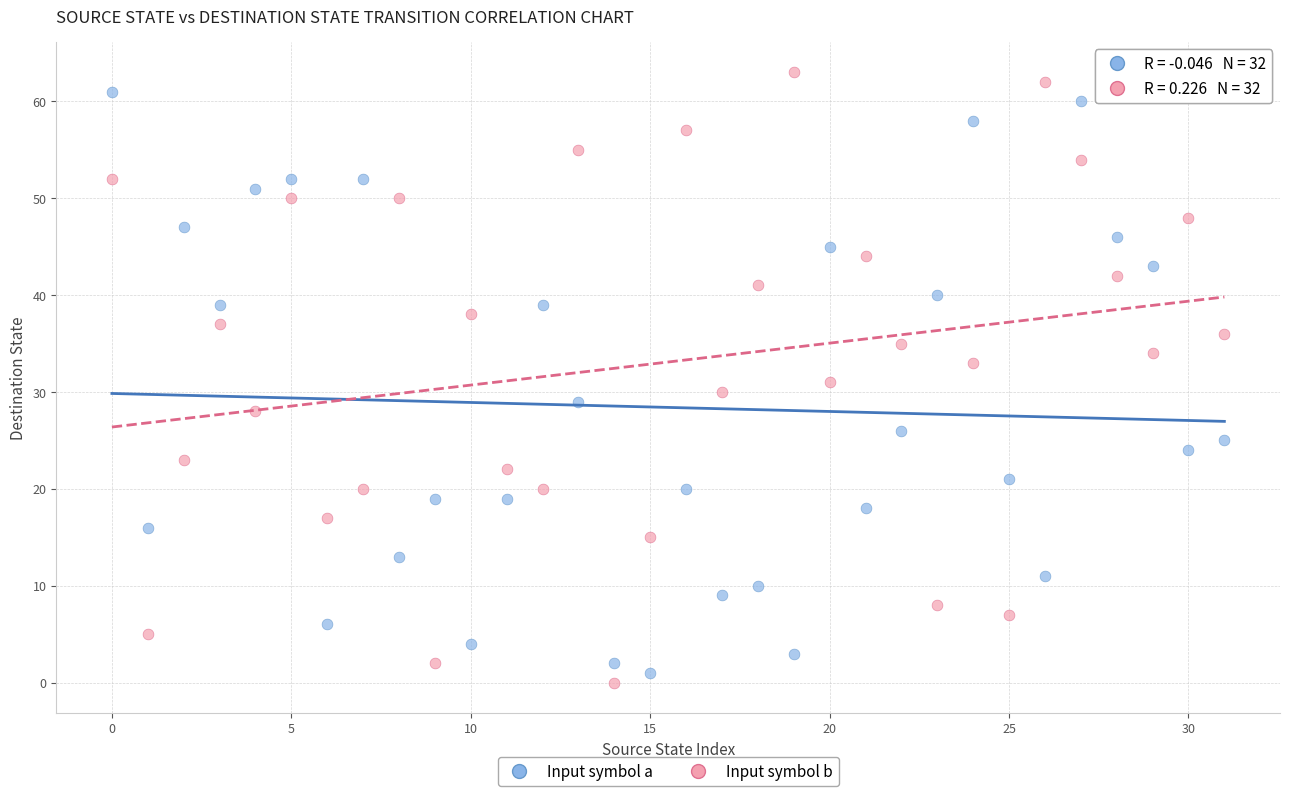

Which series reaches the minimum Y coordinate?

Input symbol b